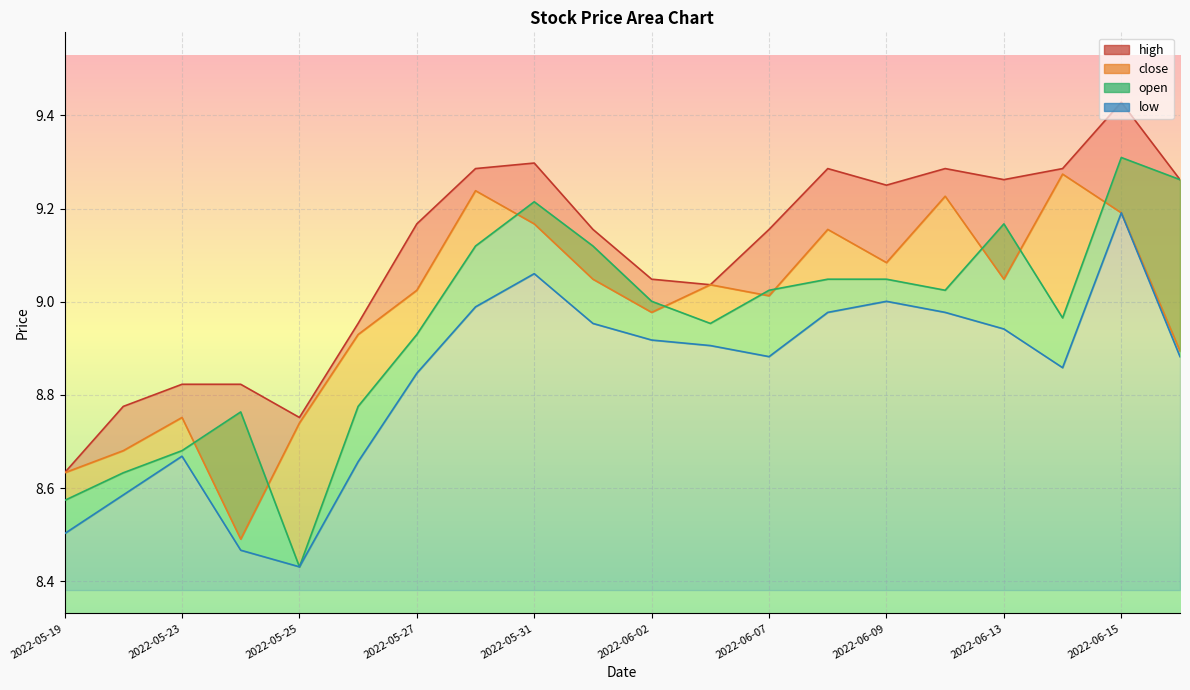

At which category does the chart reach its peak across all series?

2022-06-15